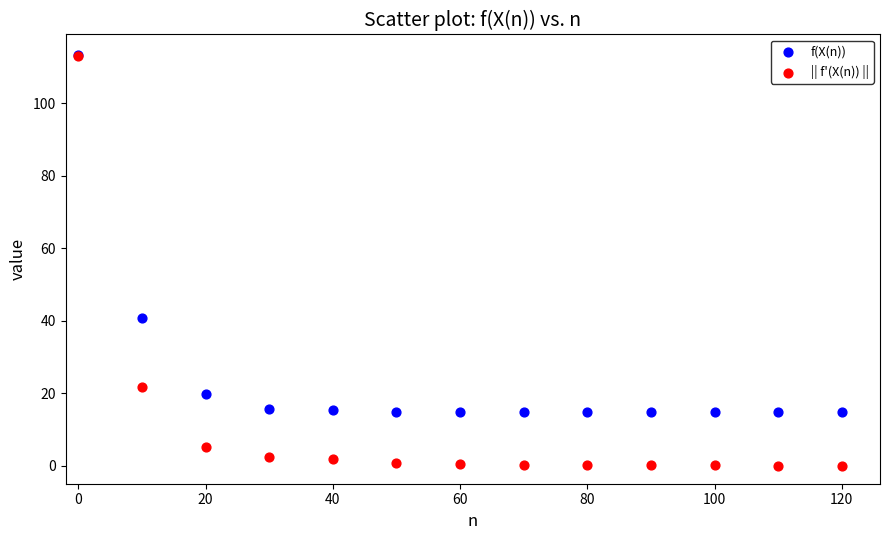

Across all series, what Y value is closest to 56?

40.8